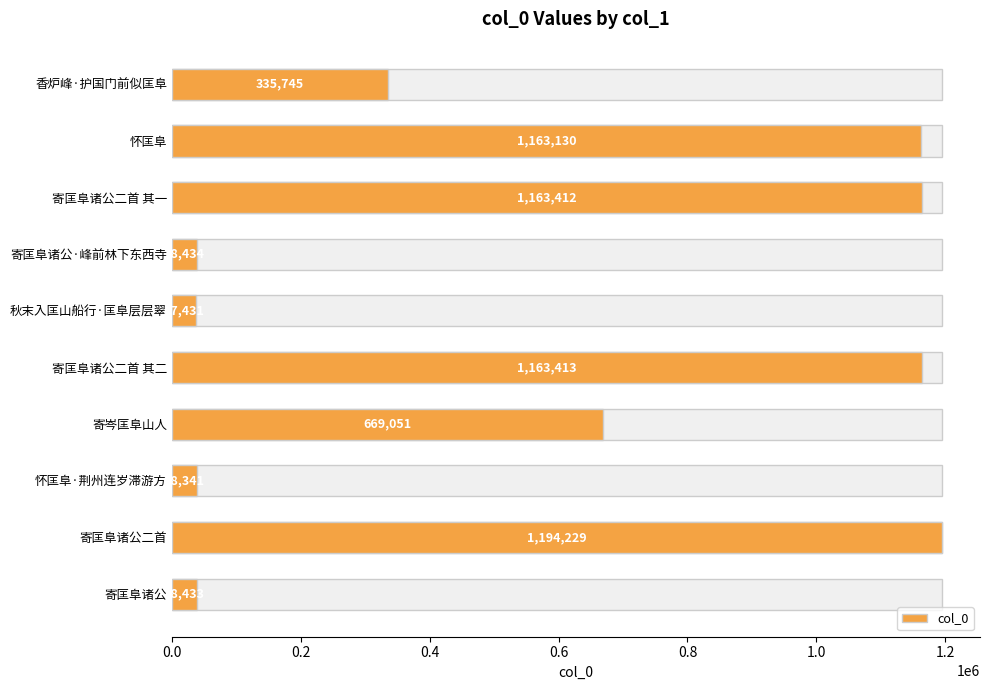

Reading left to right, list all the values displayed in this chart.

335745	1163130	1163412	38434	37431	1163413	669051	38341	1194229	38433